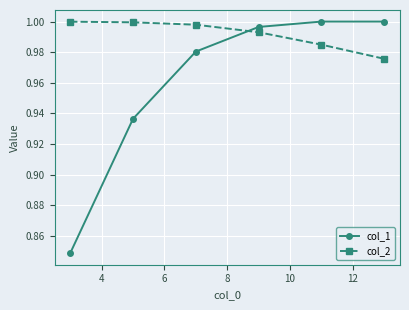

True or false: col_2 and col_1 cross at least once.

True